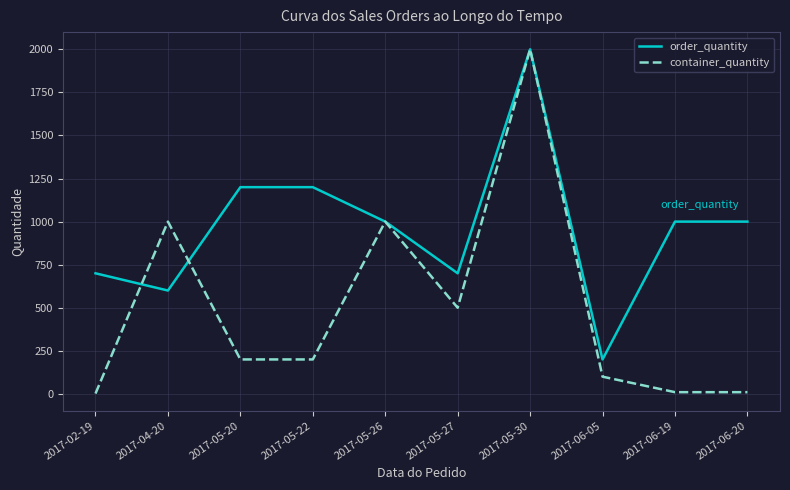

What is the difference between the maximum and second lowest values in the container_quantity series?

1990